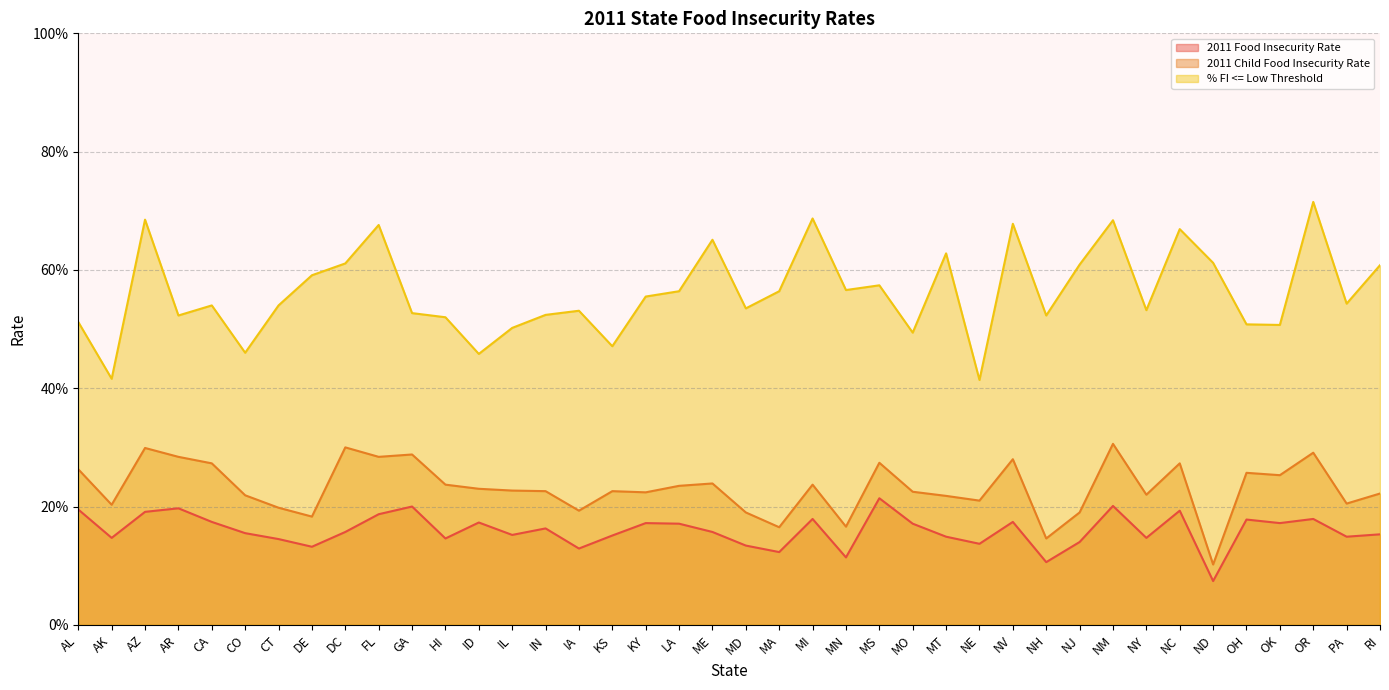

Does the chart display data point markers on the line(s)?

No